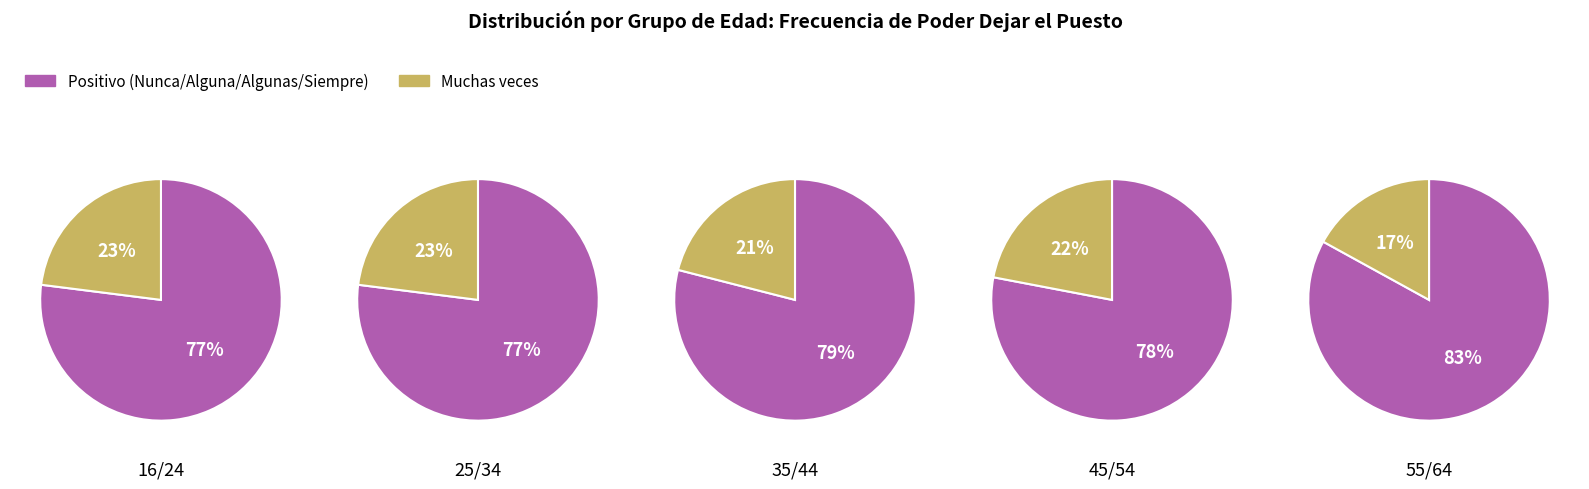

To the nearest percent, what is the combined percentage of 4 and 2?

44%